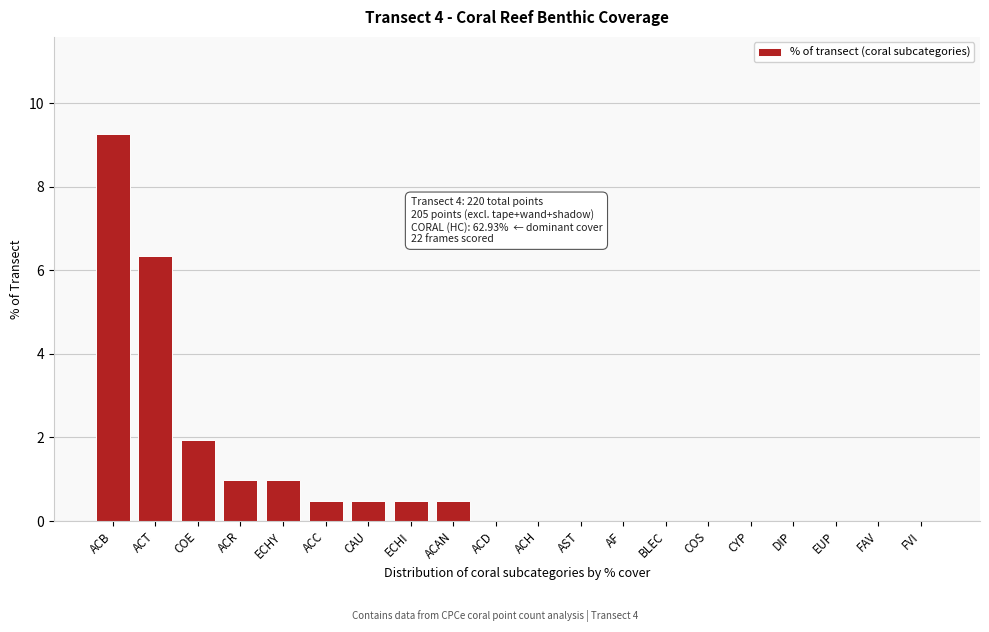

Reading left to right, list all the values displayed in this chart.

ACB=9.3	ACT=6.3	COE=2.0	ACR=1.0	ECHY=1.0	ACC=0.5	CAU=0.5	ECHI=0.5	ACAN=0.5	ACD=0.0	ACH=0.0	AST=0.0	AF=0.0	BLEC=0.0	COS=0.0	CYP=0.0	DIP=0.0	EUP=0.0	FAV=0.0	FVI=0.0